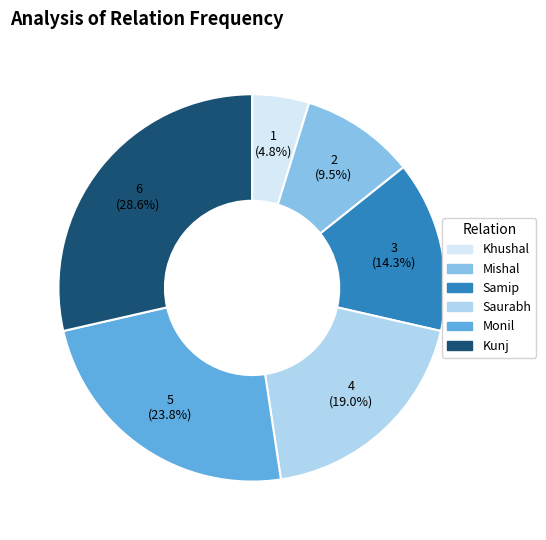

What percentage do Monil and Mishal together represent?

33.3%